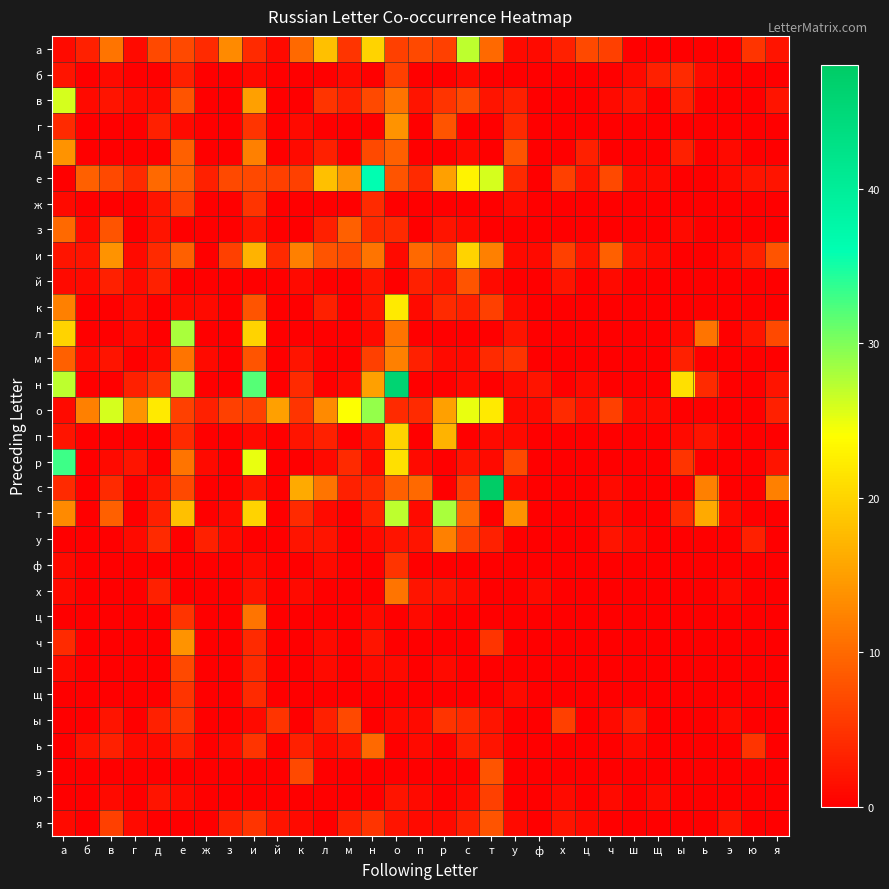

Which series has the largest total across all categories?

о